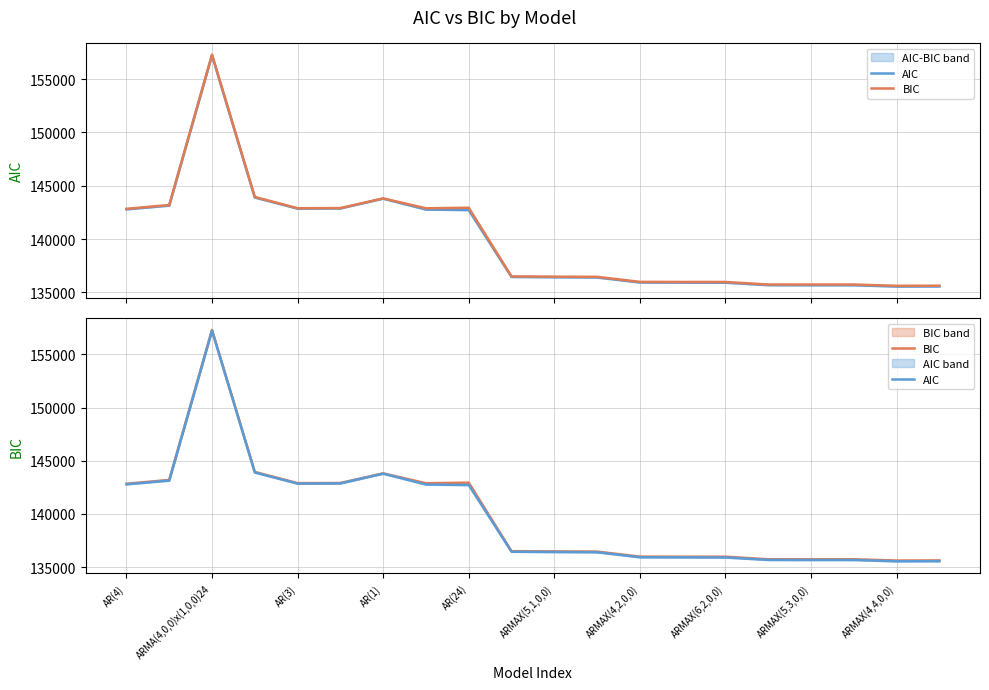

Where does the BIC series first go above 136500?

AR(4)